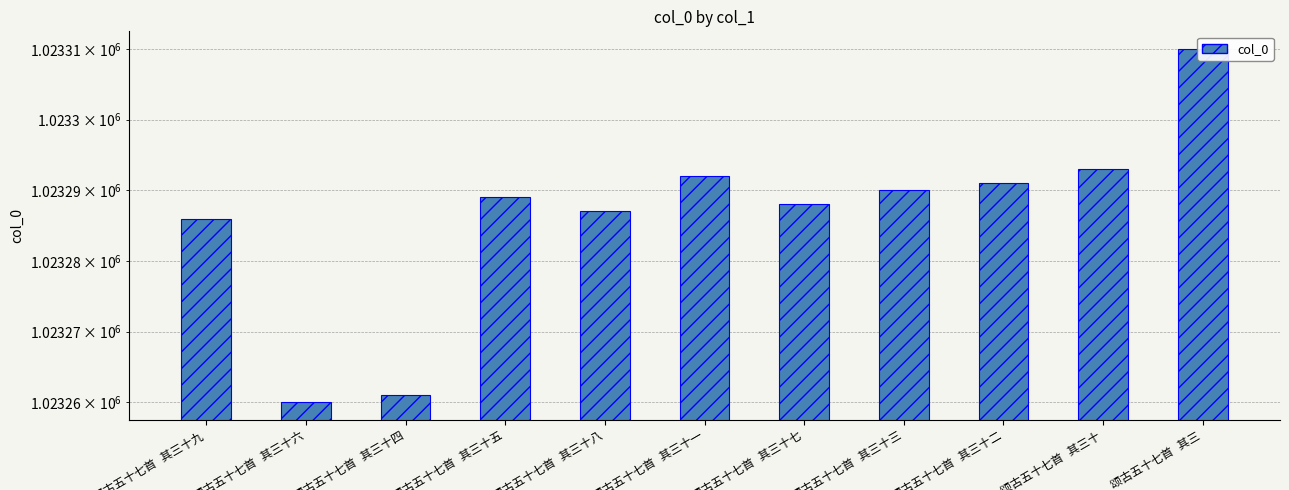

What is the label of the 3rd bar from the left?

颂古五十七首 其三十四